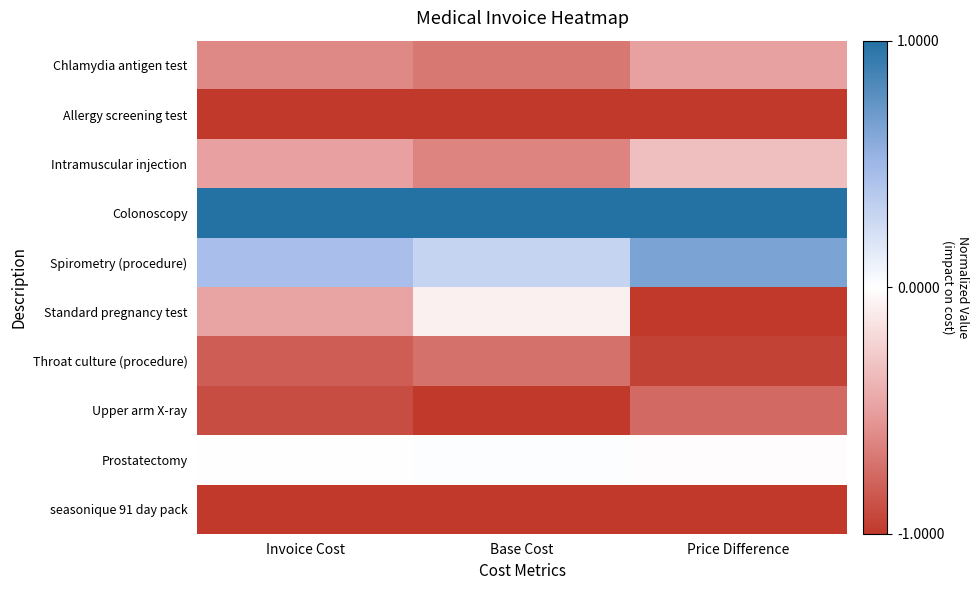

What is the total value across all series at Invoice Cost?

-3.9